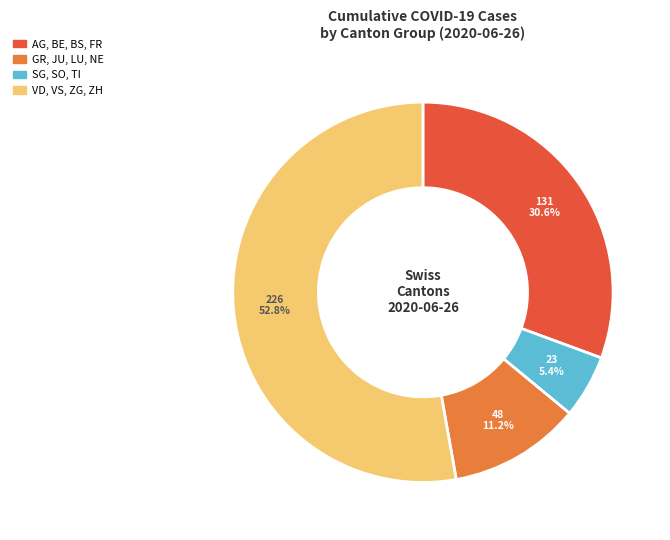

What is the ratio of the value at VD, VS, ZG, ZH to the value at AG, BE, BS, FR?

1.7